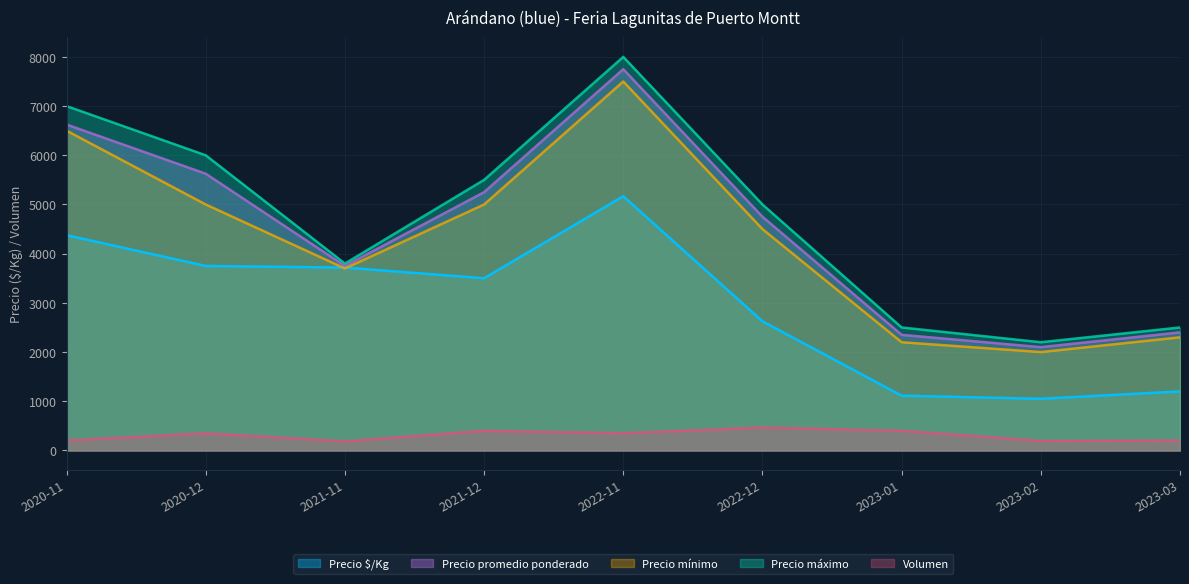

How many categories are shown in the chart?

9